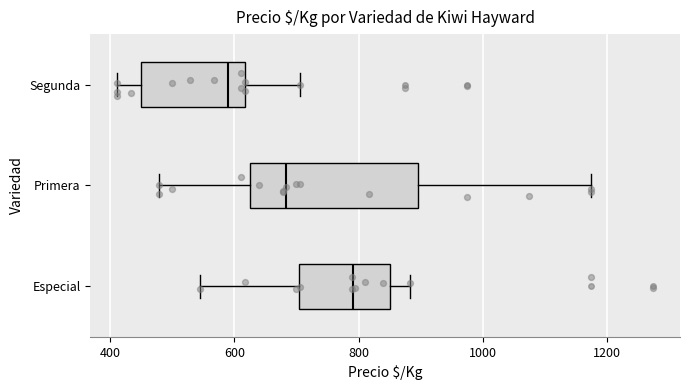

Comparing the boxes themselves (not the whiskers), which one is the widest?

Primera